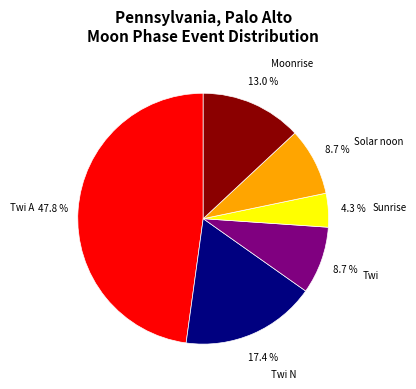

How many segments does this pie chart have?

6